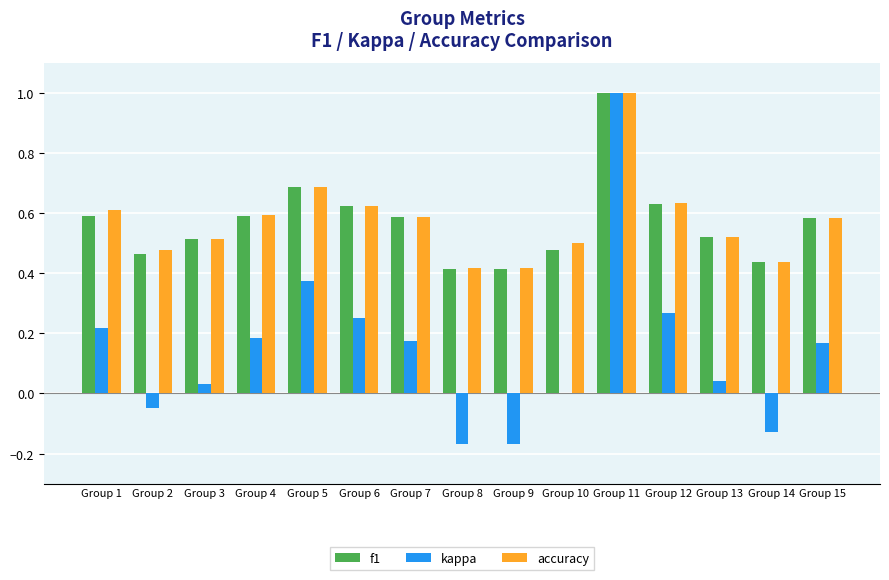

How many f1 values are between 0 and 1?

15